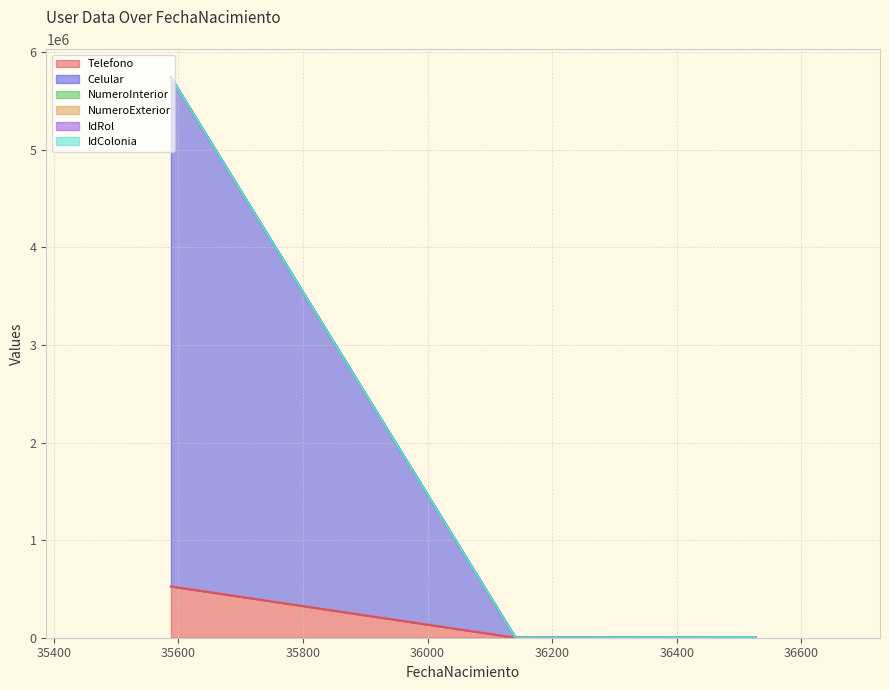

List the labels in order of Celular value, largest first.

35588, 36526, 36141